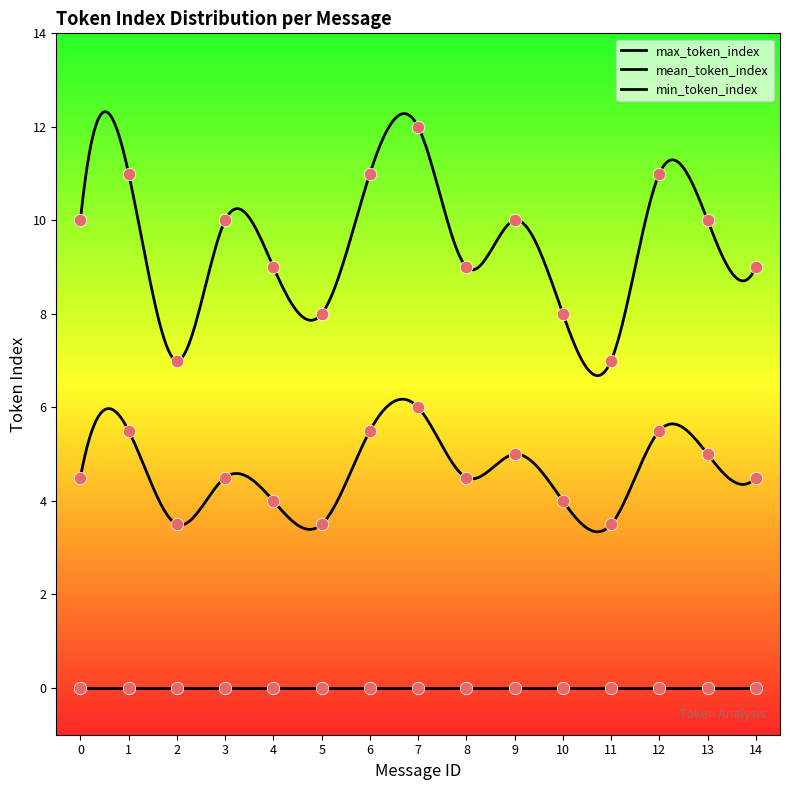

What are all the series names shown in the legend?

max_token_index, mean_token_index